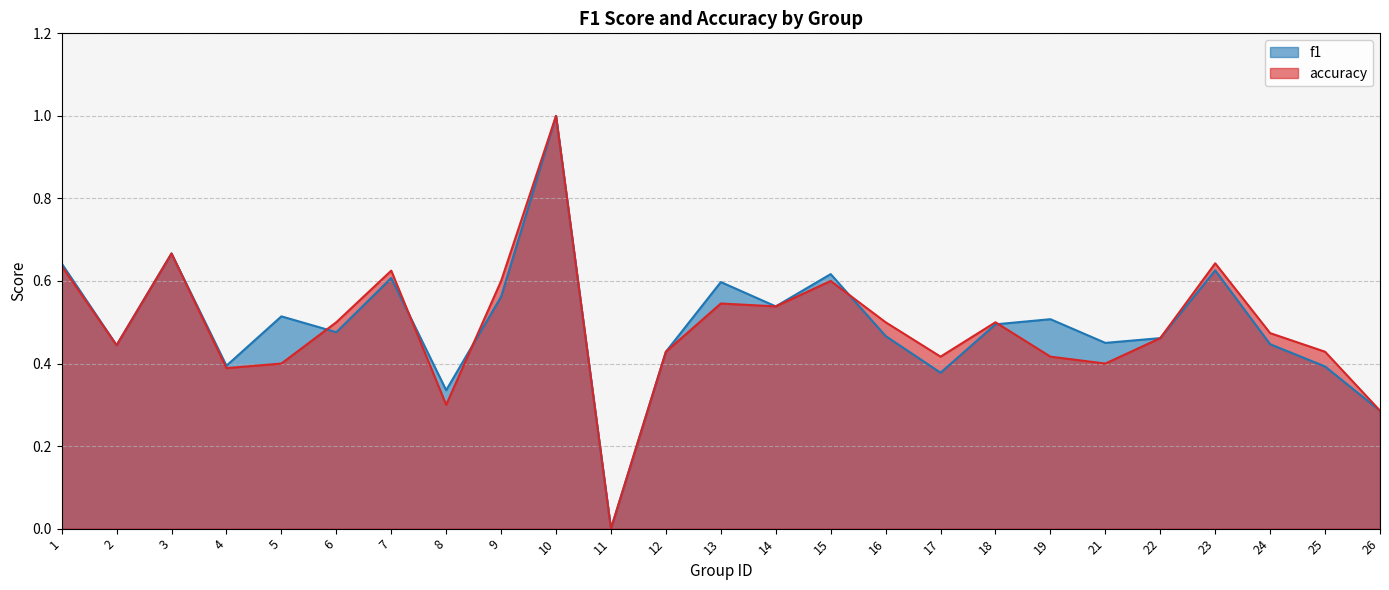

How many intersections are there between f1 and accuracy?

5